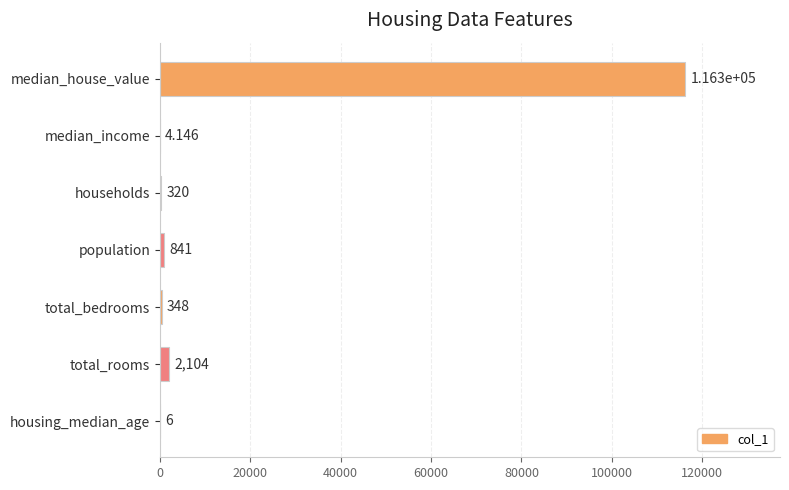

Which has a higher value, median_income or housing_median_age?

housing_median_age